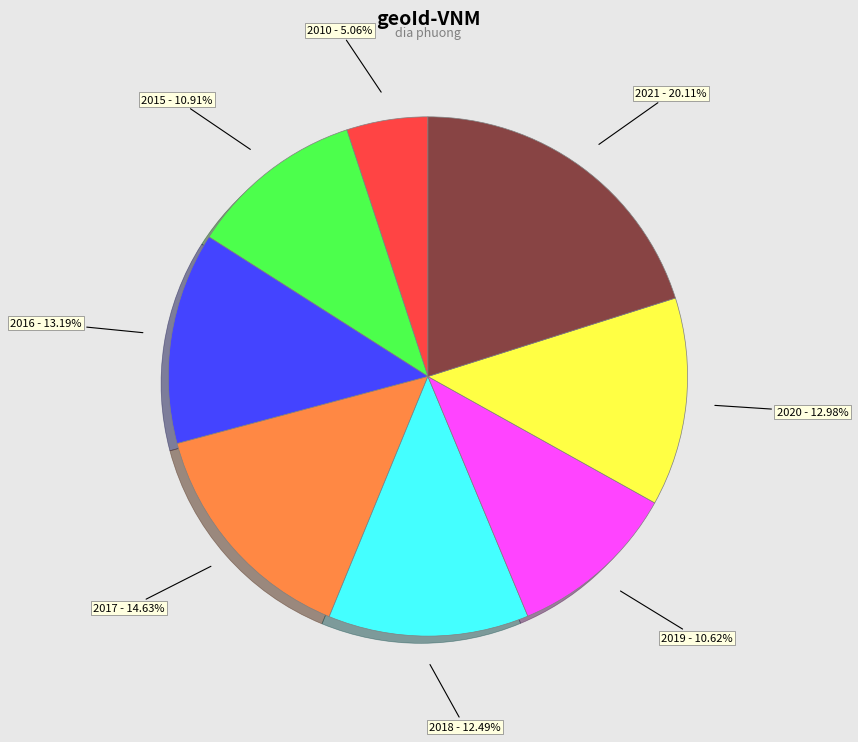

Does any single category account for the majority?

No